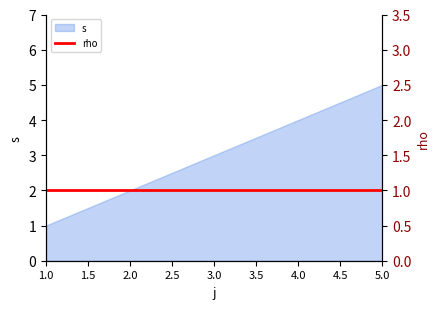

True or false: the data shows 2 at 2.

True